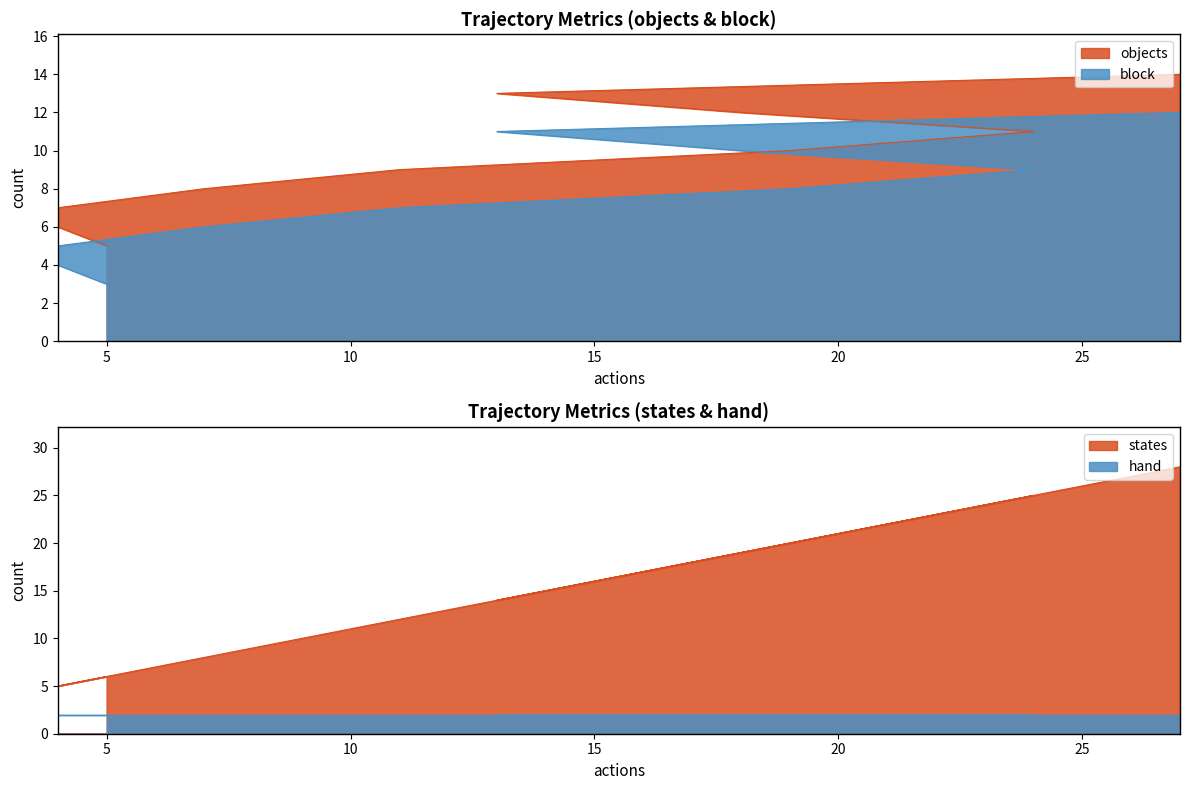

Which series has the largest total across all categories?

states